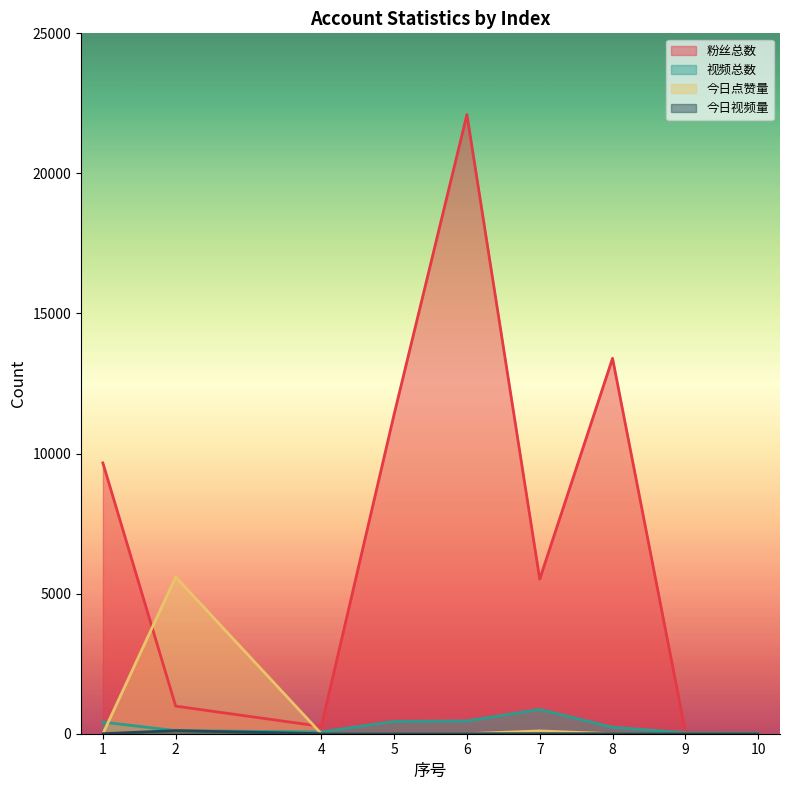

How many data points in 视频总数 are less than 231?

4